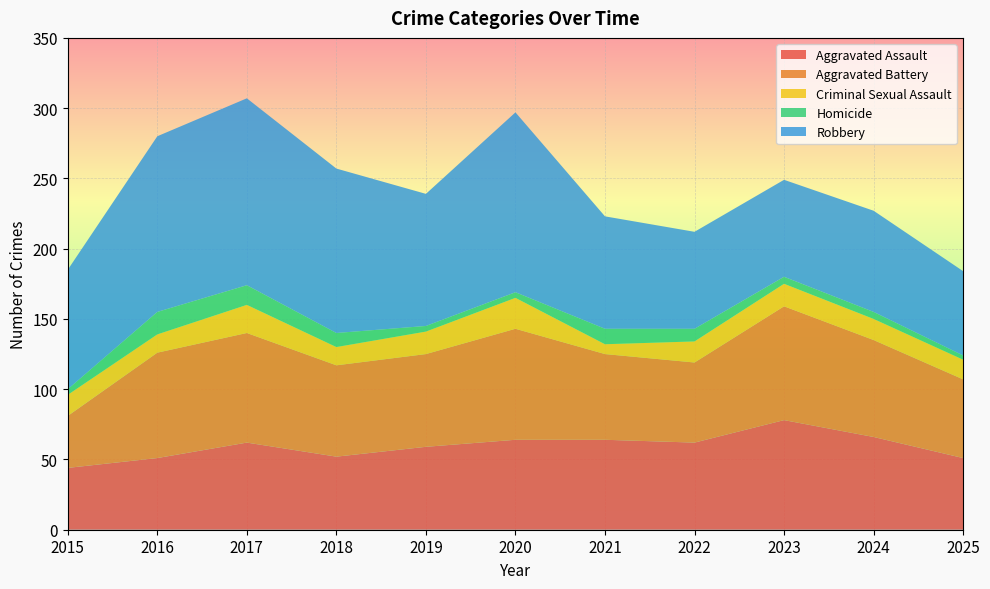

Reading right to left, transcribe all the data shown in this chart.

Aggravated Assault: 2025=51	2024=66	2023=78	2022=62	2021=64	2020=64	2019=59	2018=52	2017=62	2016=51	2015=44
Aggravated Battery: 2025=56	2024=69	2023=81	2022=57	2021=61	2020=79	2019=66	2018=65	2017=78	2016=75	2015=37
Criminal Sexual Assault: 2025=14	2024=15	2023=16	2022=15	2021=7	2020=22	2019=16	2018=13	2017=20	2016=13	2015=15
Homicide: 2025=3	2024=5	2023=5	2022=9	2021=11	2020=4	2019=4	2018=10	2017=14	2016=16	2015=4
Robbery: 2025=60	2024=72	2023=69	2022=69	2021=80	2020=128	2019=94	2018=117	2017=133	2016=125	2015=85